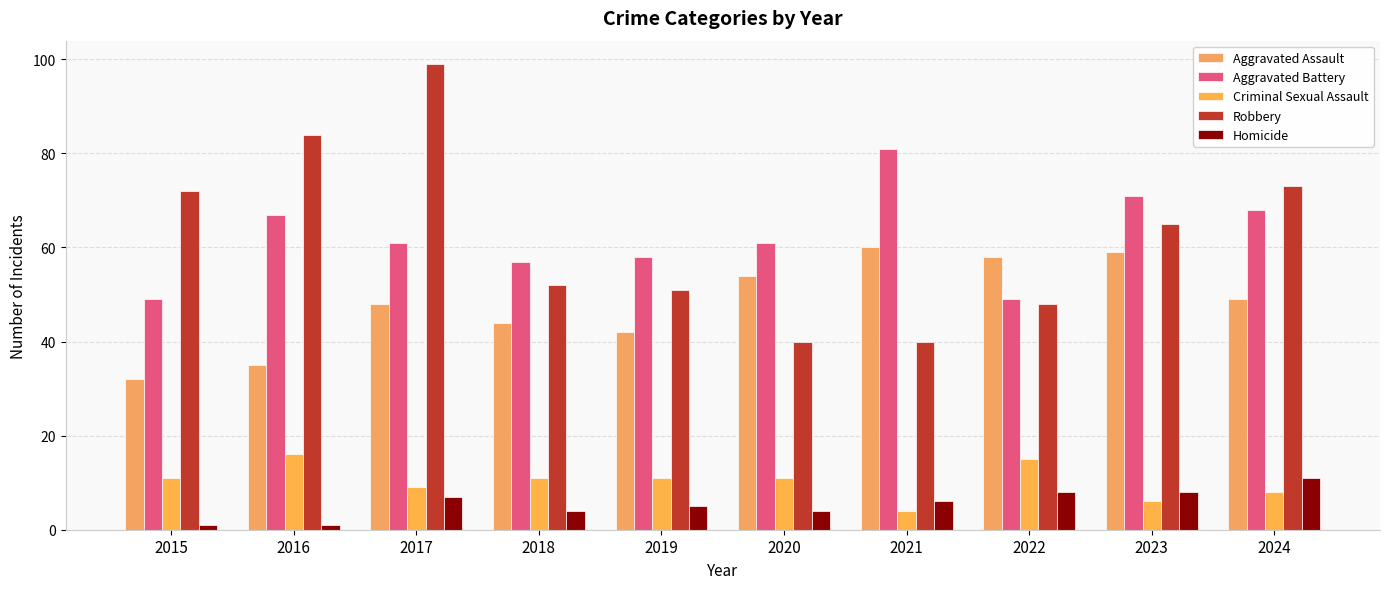

How many bars are there in total?

50